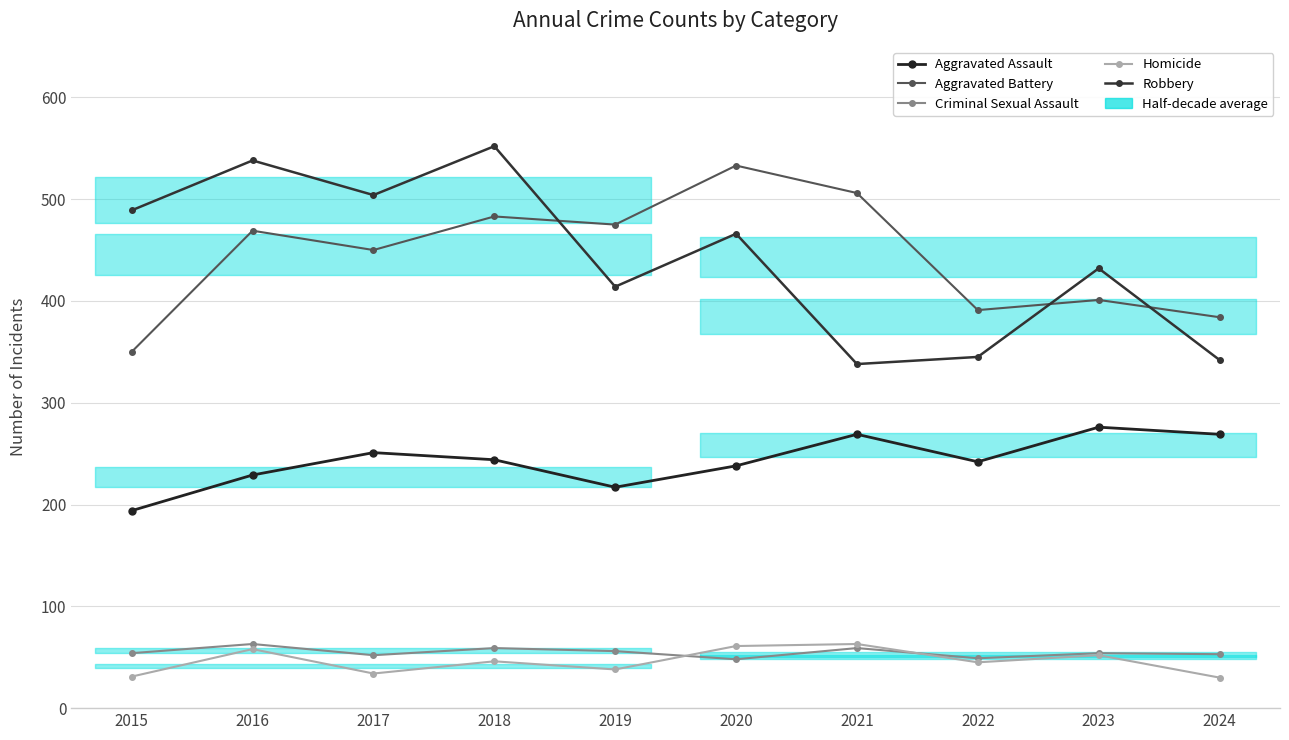

Does the chart have visible grid lines?

Yes